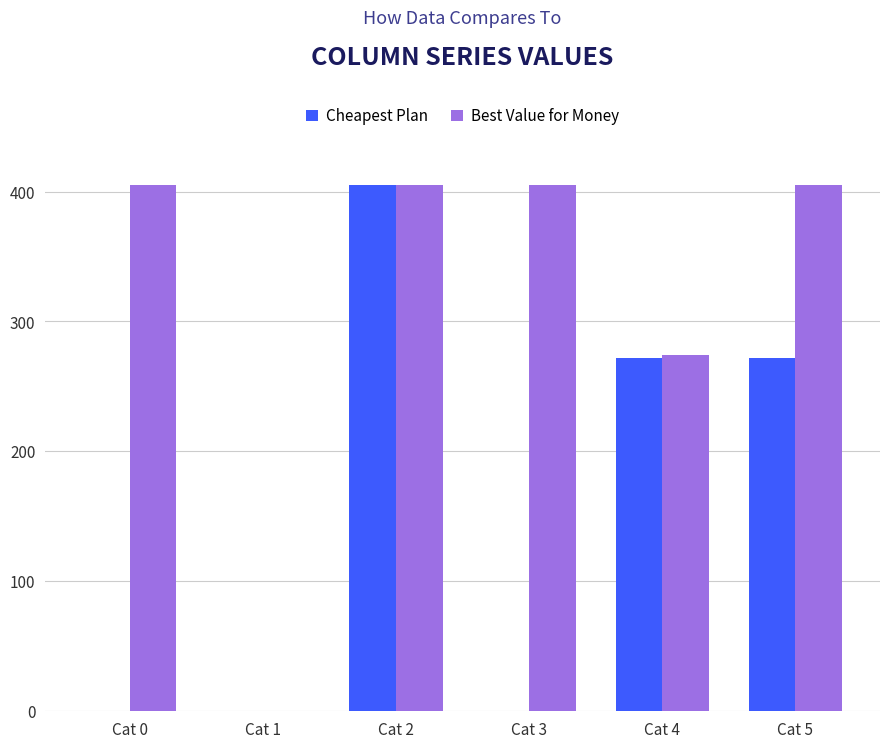

What is the total value across all series at Cat 4?

545.9